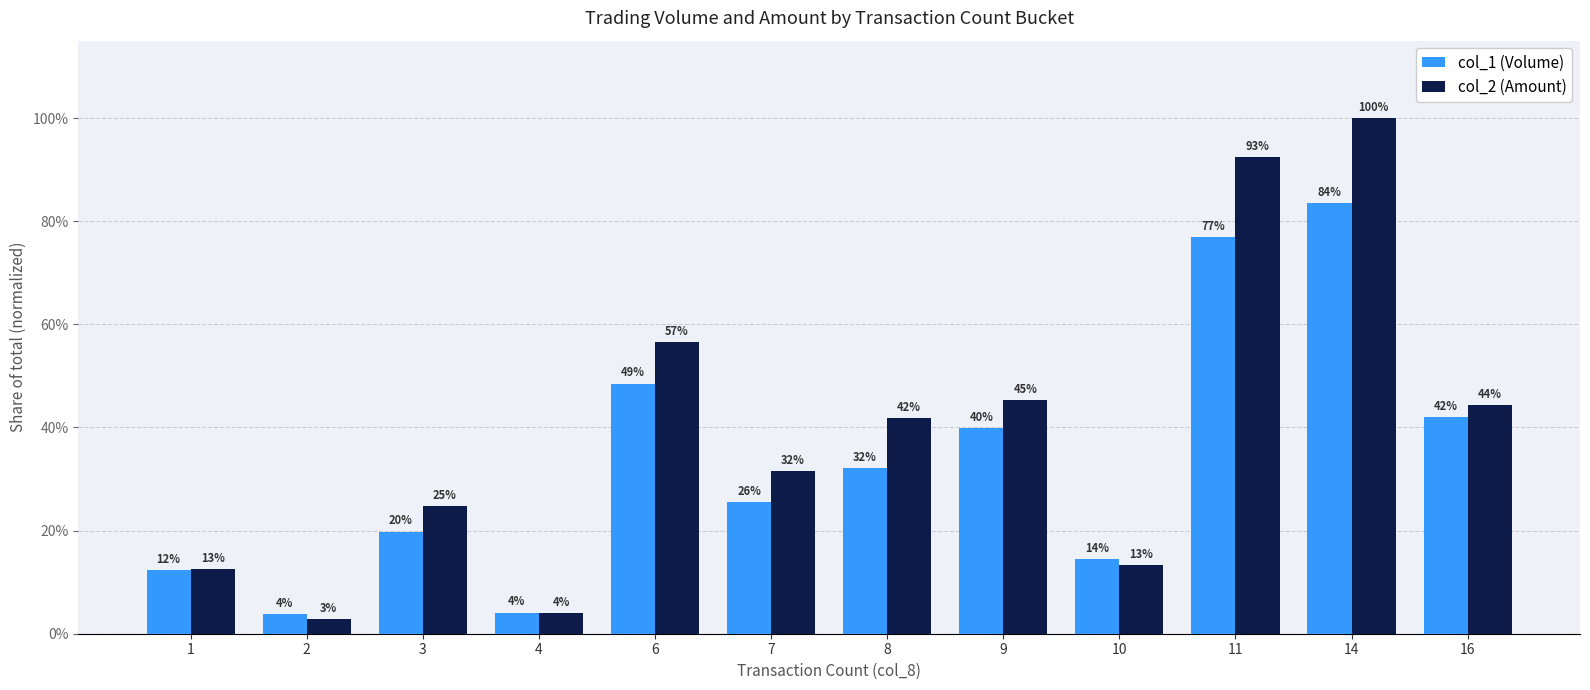

What are all the series names shown in the legend?

col_1 (Volume), col_2 (Amount)